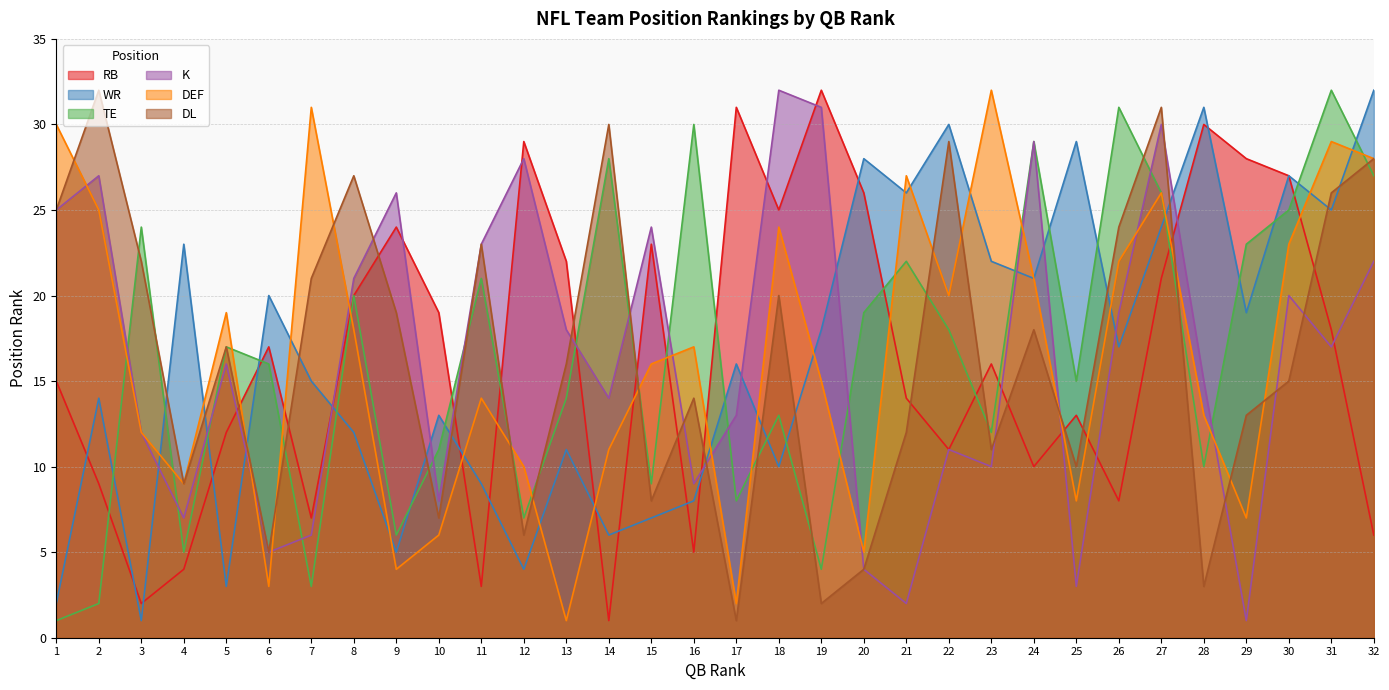

How many intersections are there between K and DL?

11